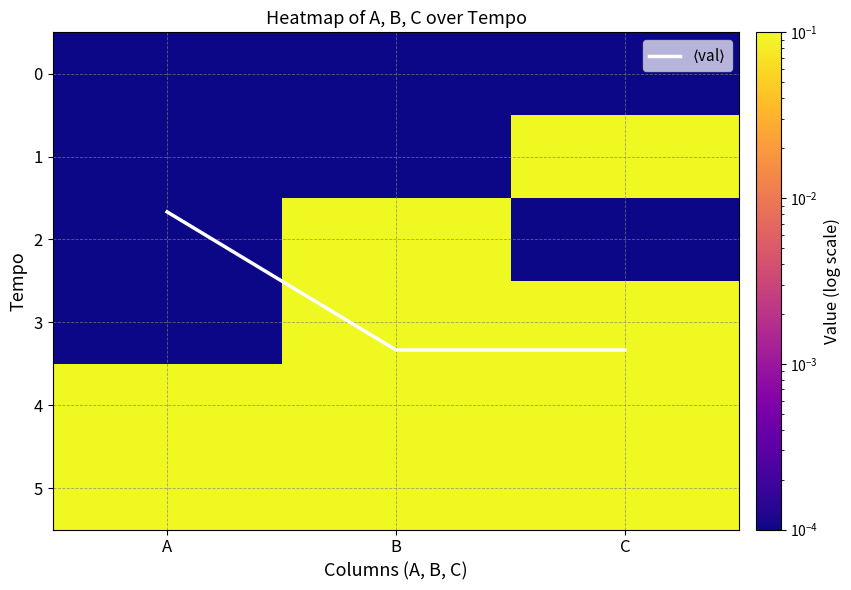

At A, list the series in order from largest to smallest.

$\langle$val$\rangle$, 4, 5, 0, 1, 2, 3